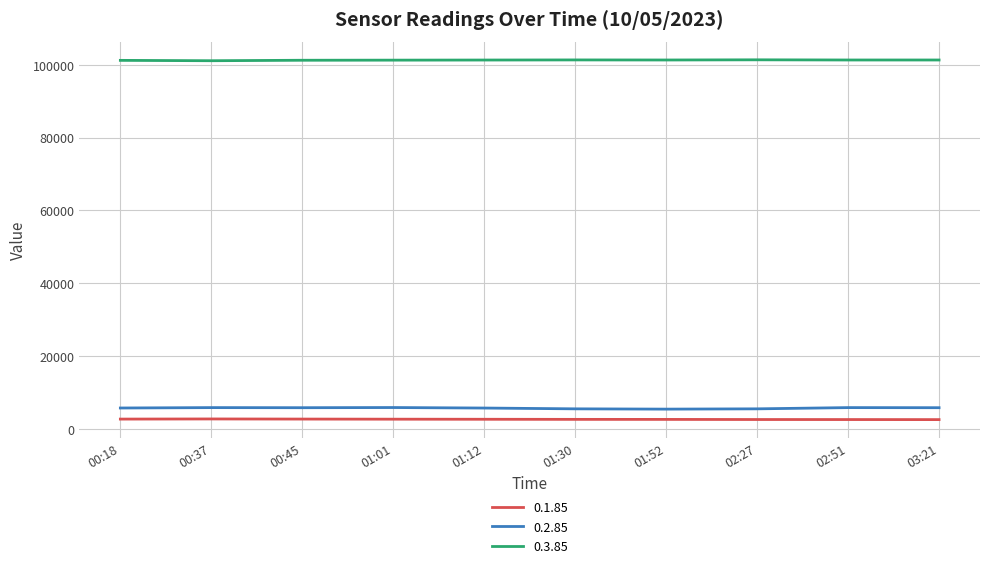

Read the 0.3.85 value at 00:45, to the nearest 10.

101230